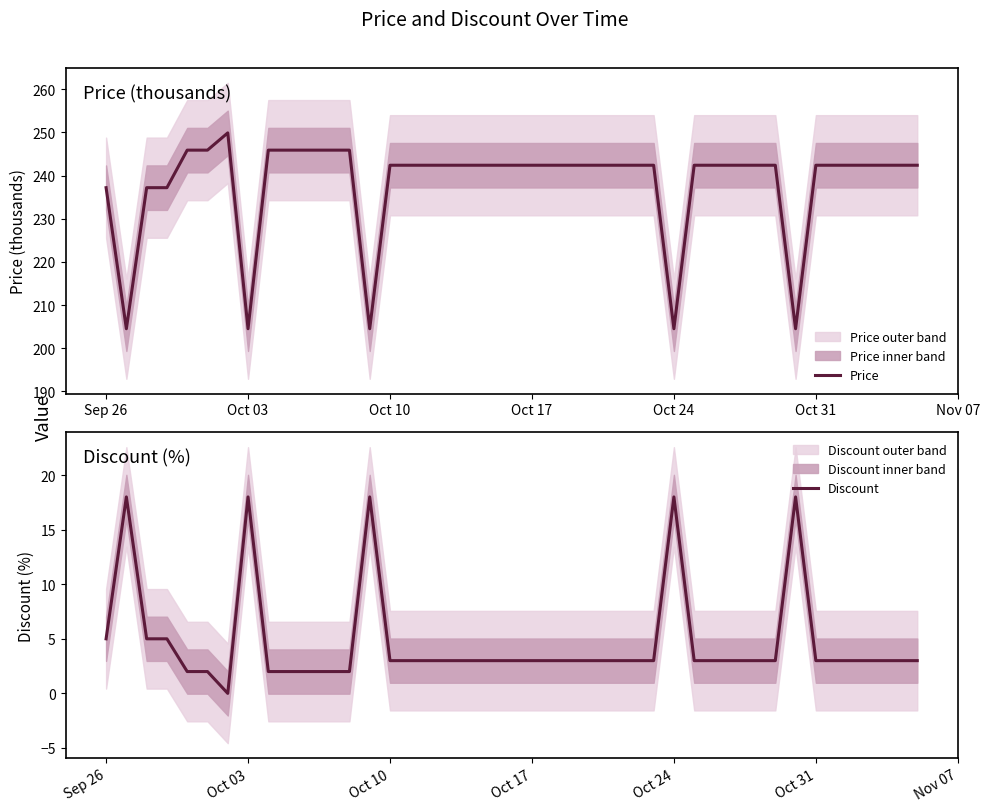

What is the lowest value of the Price series?

204.5